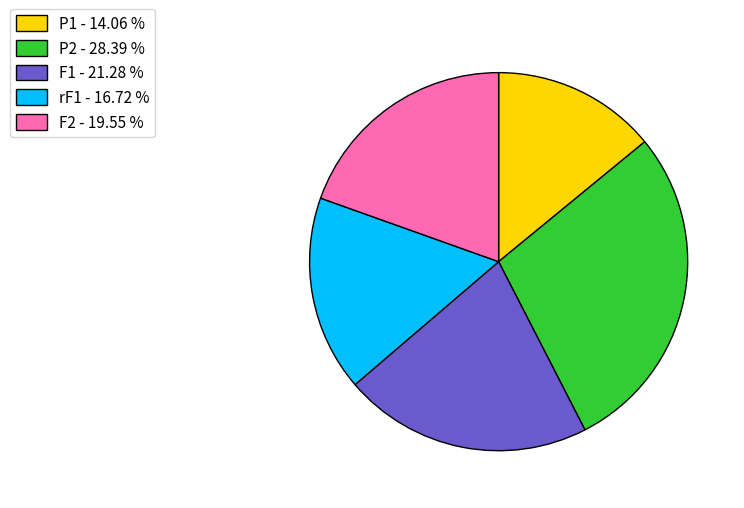

True or false: rF1 accounts for 30% of the total.

False